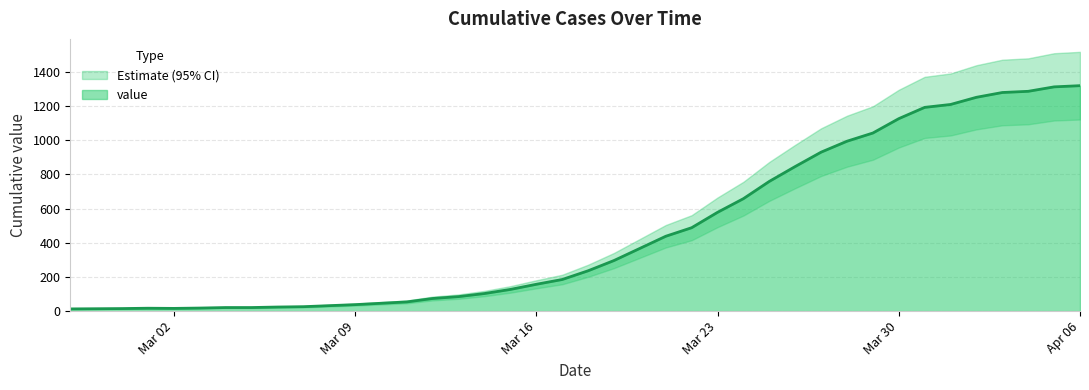

Count the number of categories in the chart.

40